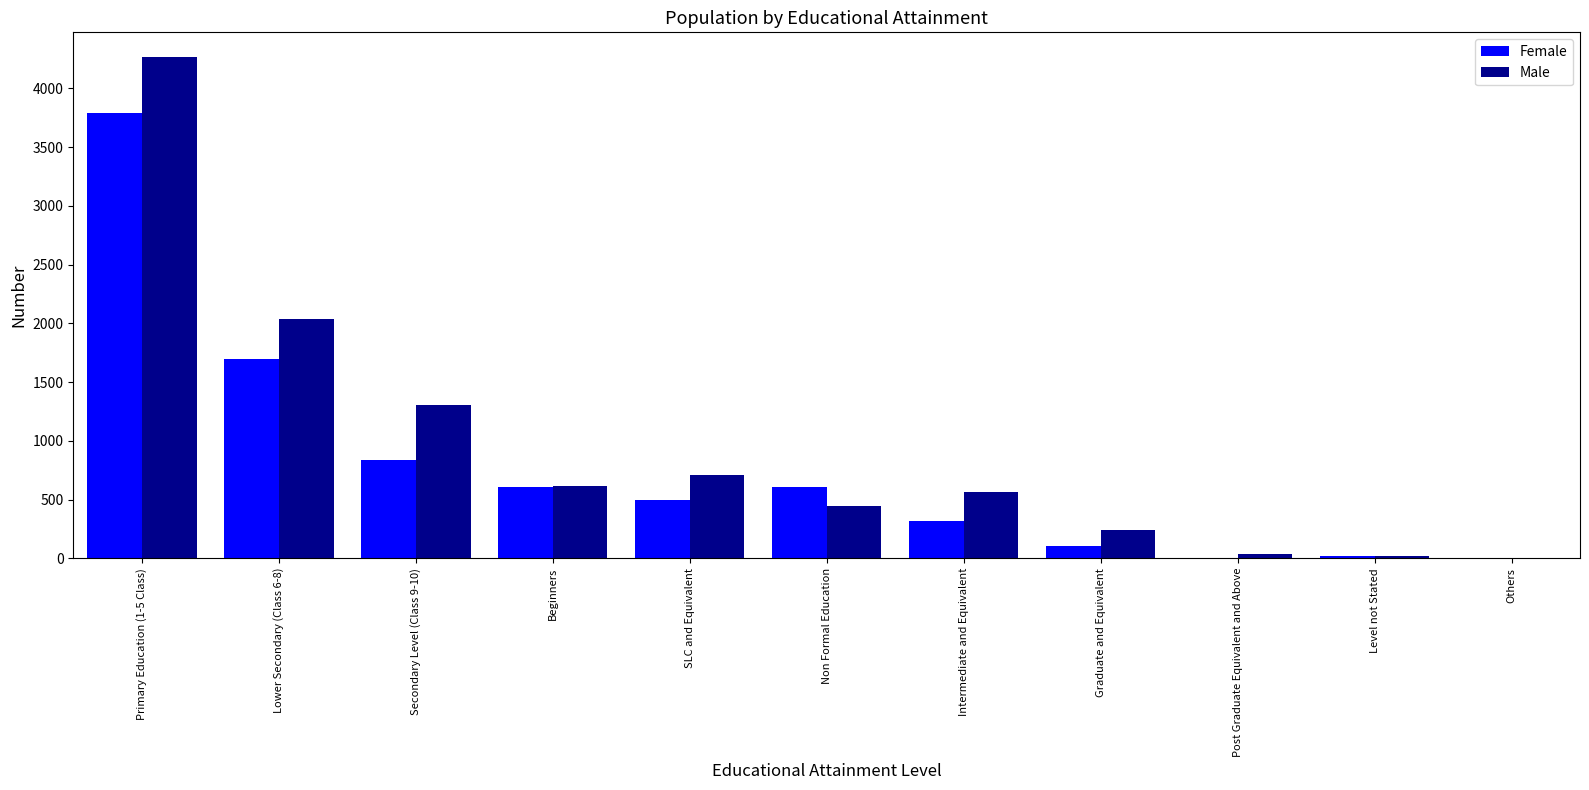

Which series changed the most between Graduate and Equivalent and Post Graduate Equivalent and Above?

Male